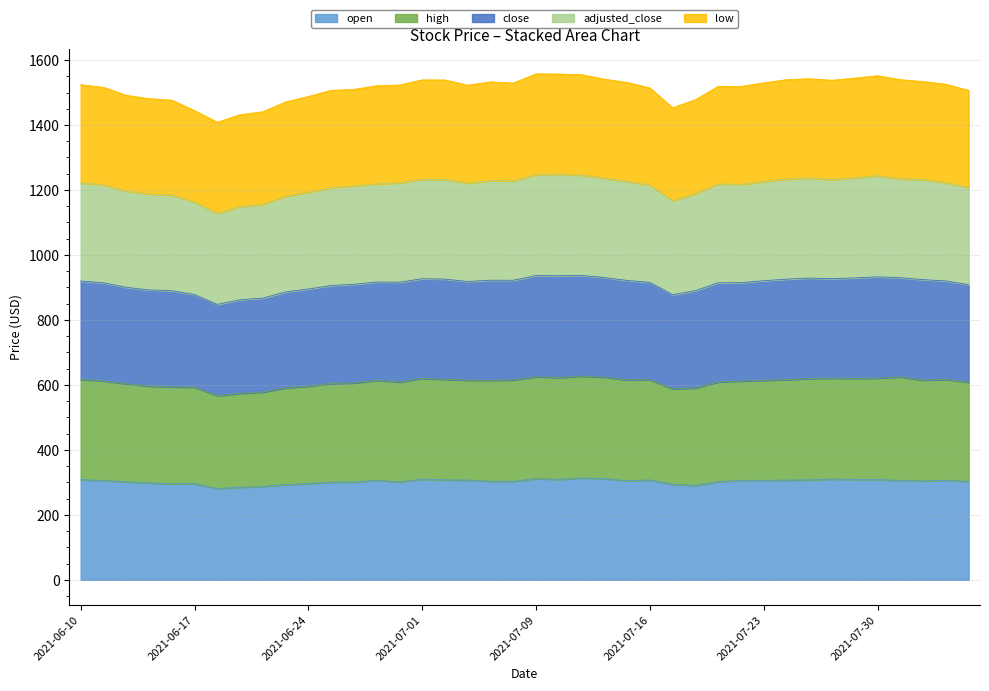

The value of open at 2021-06-17 is 295.9. True or false?

True